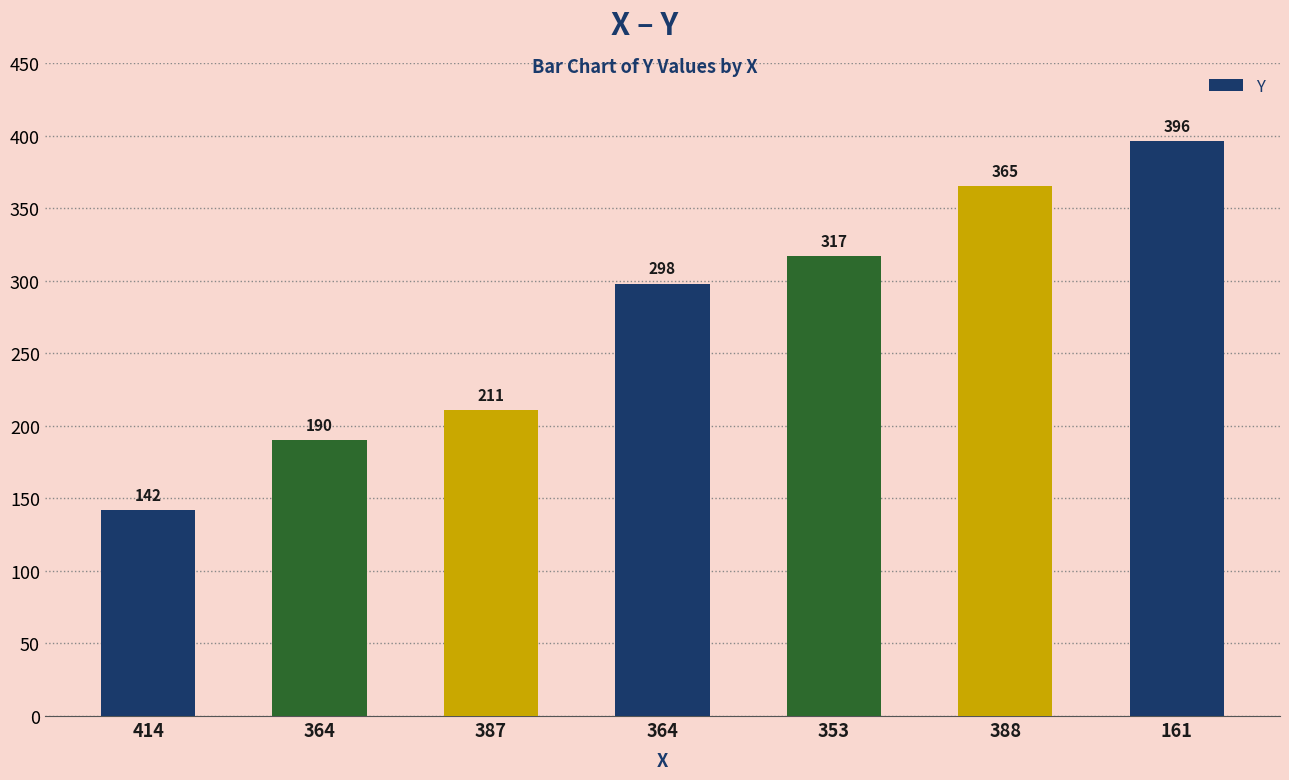

What is the difference between the maximum and second lowest values?

206